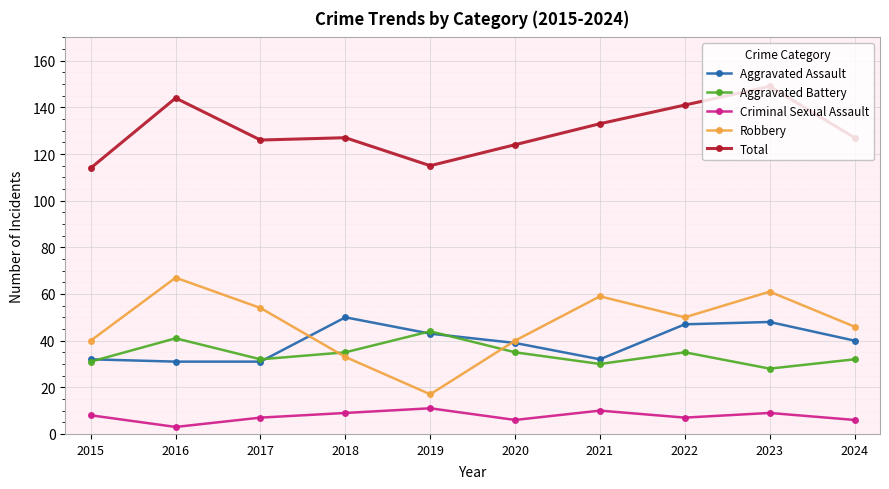

What is the total value across all series at 2022?

280